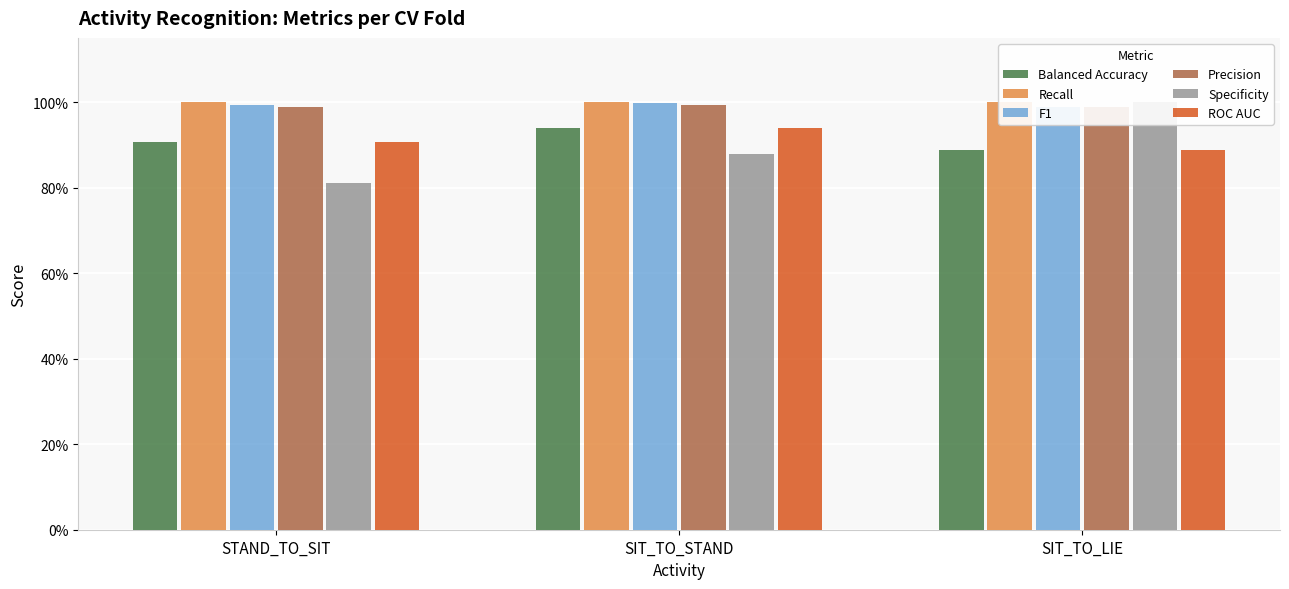

What position from the left is SIT_TO_LIE?

3